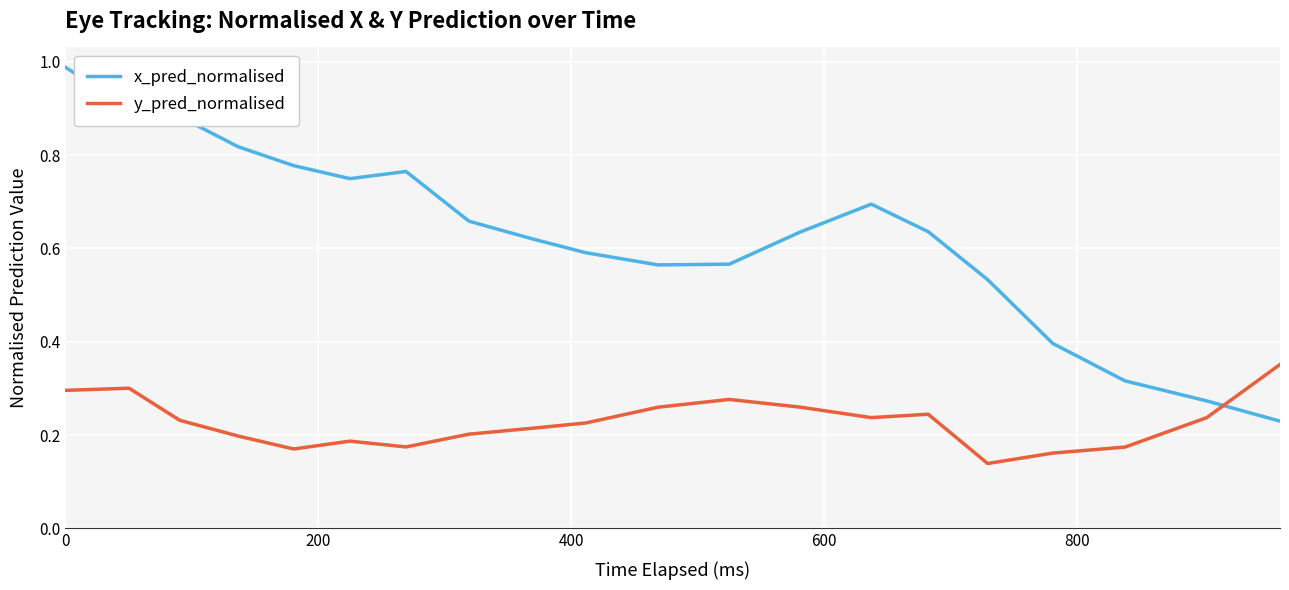

How many interior local valleys does the x_pred_normalised series have?

2